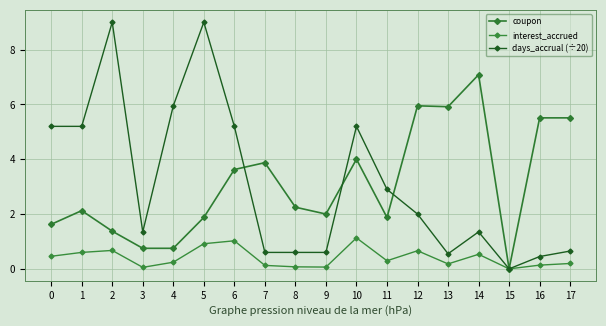

Where does the coupon series first go above 2?

1